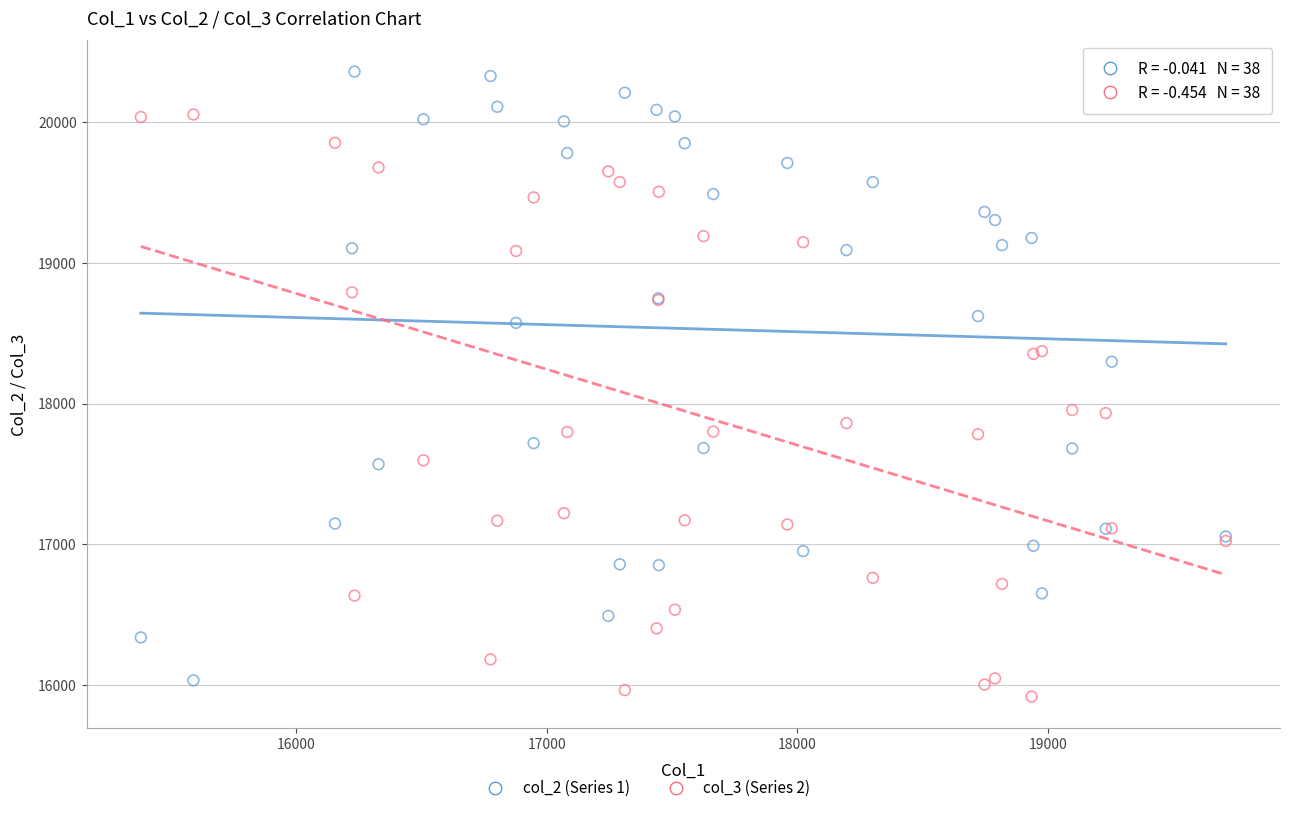

What is the X range (max minus min) for the scatter plot?

4331